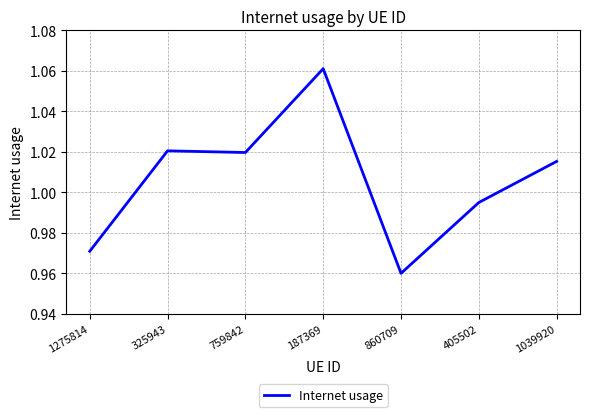

The value at 860709 is 1.4. True or false?

False